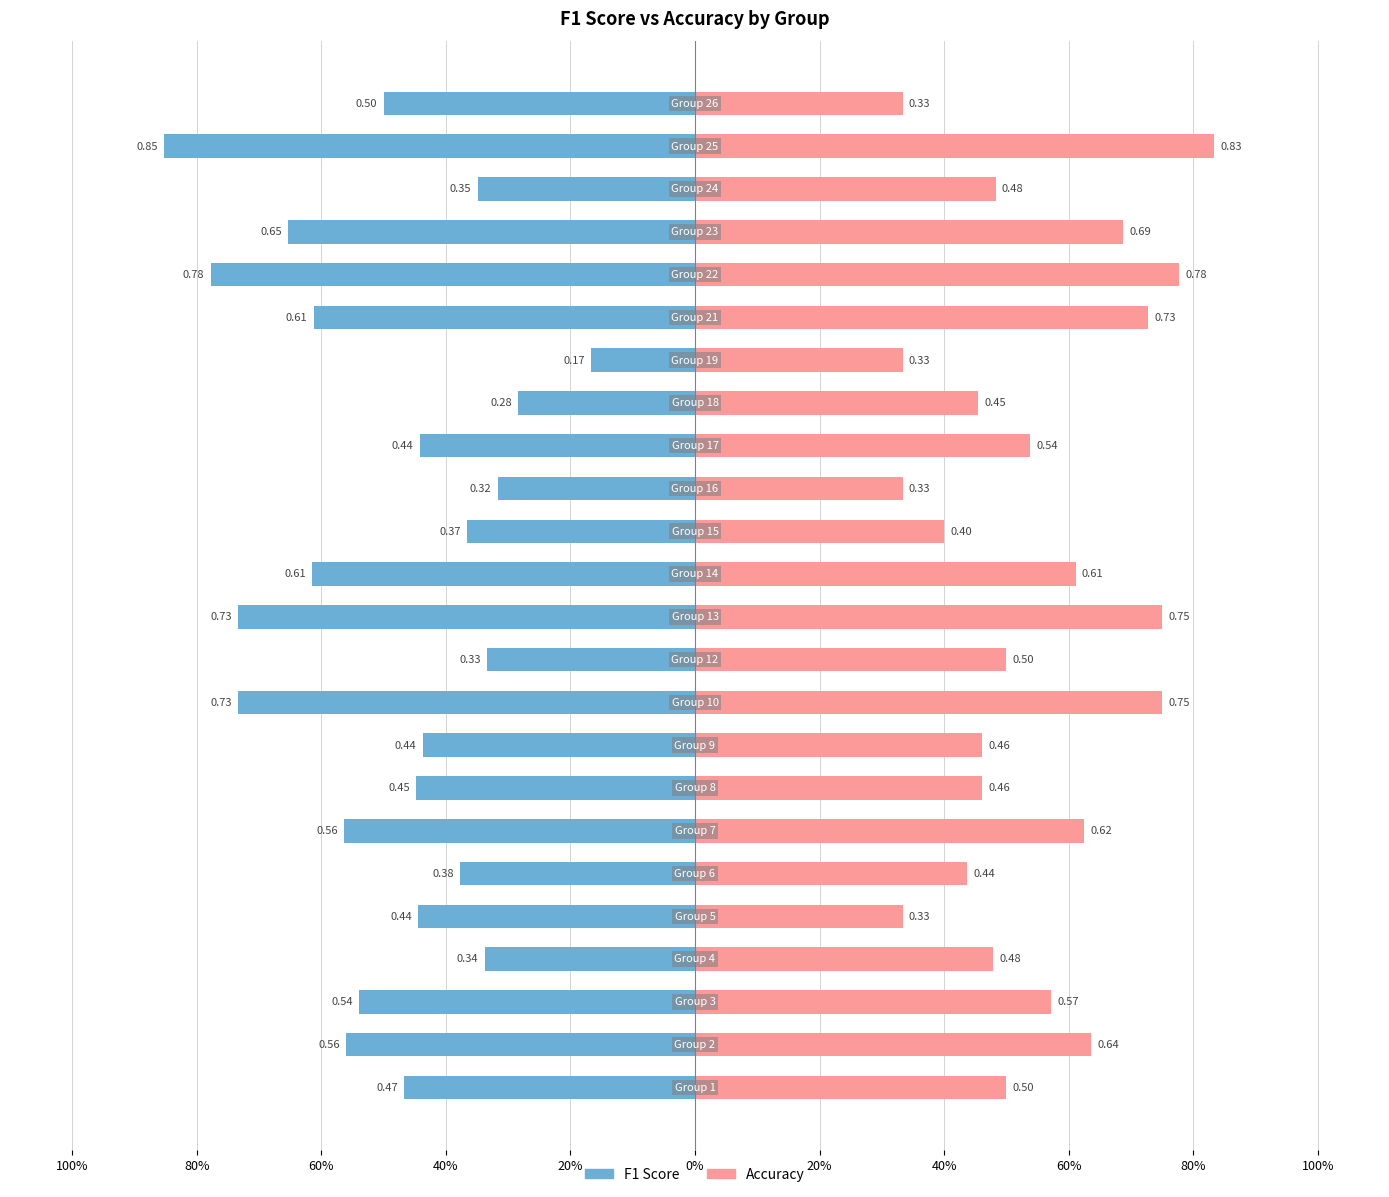

Which label corresponds to the smallest value in the chart?

19